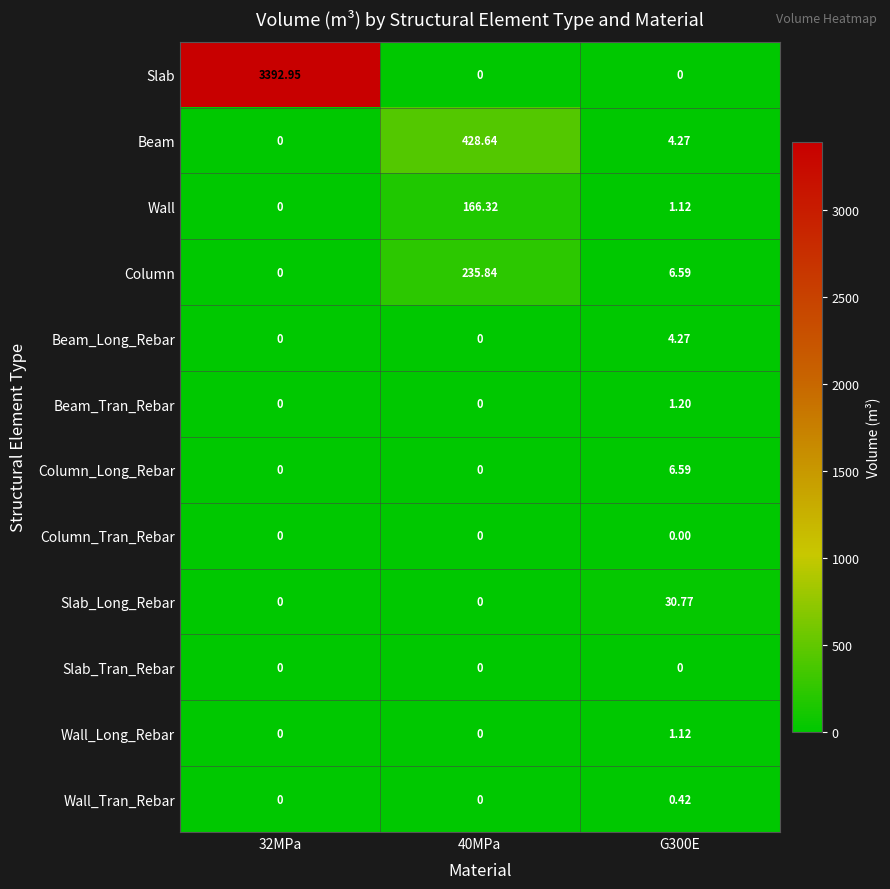

At how many categories does at least one series exceed 892?

1